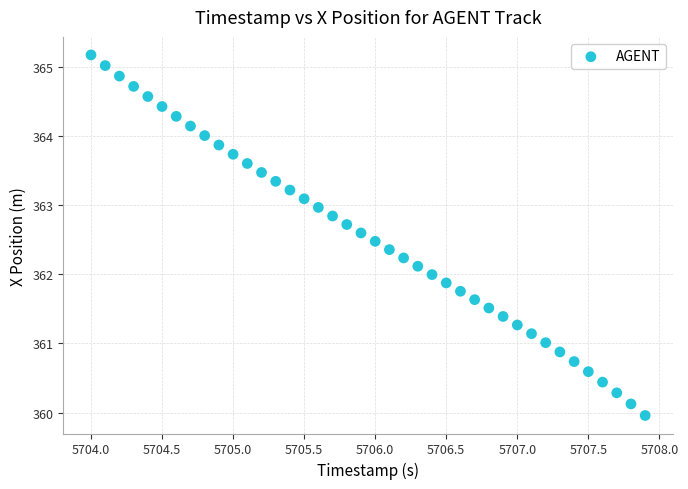

What is the range of Y values (max minus min)?

5.2